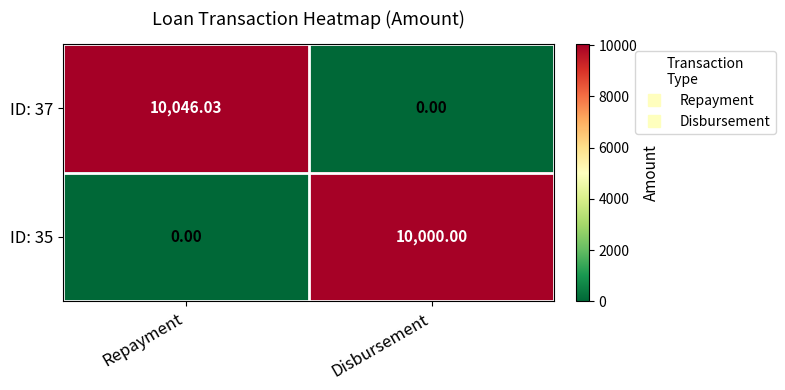

Between Repayment and Disbursement, which series saw the biggest shift?

ID: 37